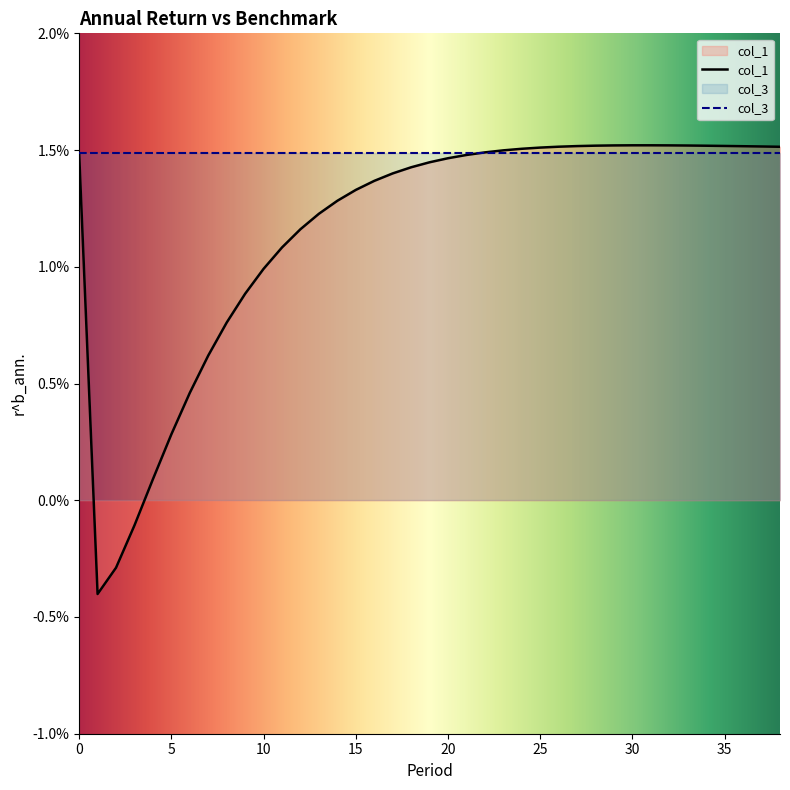

True or false: the data shows 0.0 at 15.

True